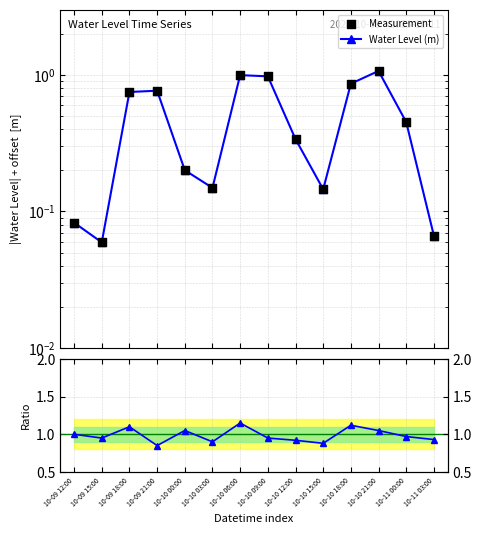

At which category is the sum across all series the highest?

10-10 21:00